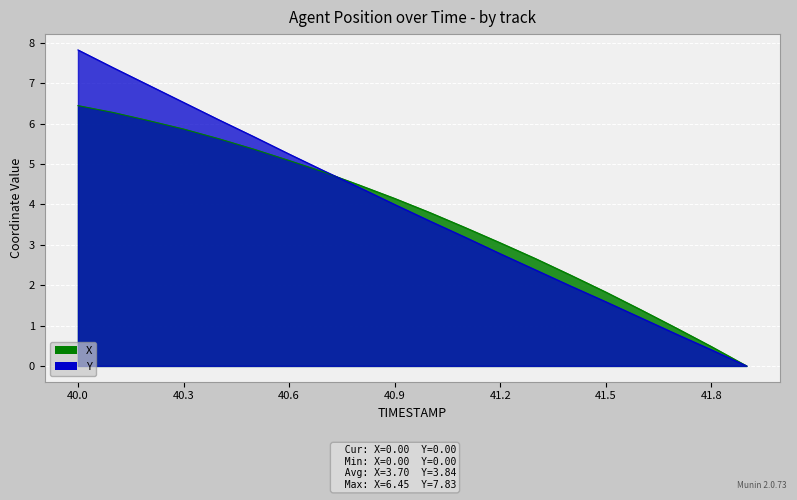

Reading left to right, transcribe all the data shown in this chart.

X: 40.0=6.5	40.1=6.3	40.2=6.1	40.3=5.9	40.4=5.6	40.5=5.4	40.6=5.1	40.7=4.8	40.8=4.5	40.9=4.2	41.0=3.8	41.1=3.4	41.2=3.1	41.3=2.7	41.4=2.2	41.5=1.8	41.6=1.4	41.7=0.9	41.8=0.5	41.9=0.0
Y: 40.0=7.8	40.1=7.4	40.2=7.0	40.3=6.5	40.4=6.1	40.5=5.7	40.6=5.2	40.7=4.8	40.8=4.4	40.9=4.0	41.0=3.6	41.1=3.2	41.2=2.8	41.3=2.4	41.4=2.0	41.5=1.6	41.6=1.2	41.7=0.8	41.8=0.4	41.9=0.0